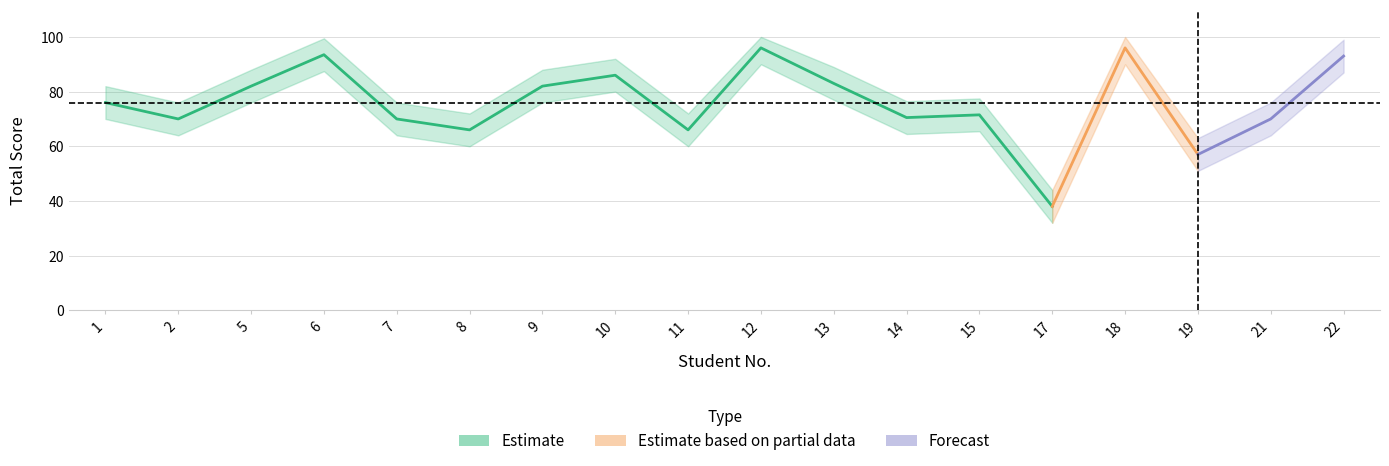

Reading right to left, what are all the values shown in this chart?

Total: 93.0	70.0	57.0	96.0	38.0	71.5	70.5	83.0	96.0	66.0	86.0	82.0	66.0	70.0	93.5	82.0	70.0	76.0
Total_upper: 99.0	76.0	63.0	100.0	44.0	77.5	76.5	89.0	100.0	72.0	92.0	88.0	72.0	76.0	99.5	88.0	76.0	82.0
Total_lower: 87.0	64.0	51.0	90.0	32.0	65.5	64.5	77.0	90.0	60.0	80.0	76.0	60.0	64.0	87.5	76.0	64.0	70.0